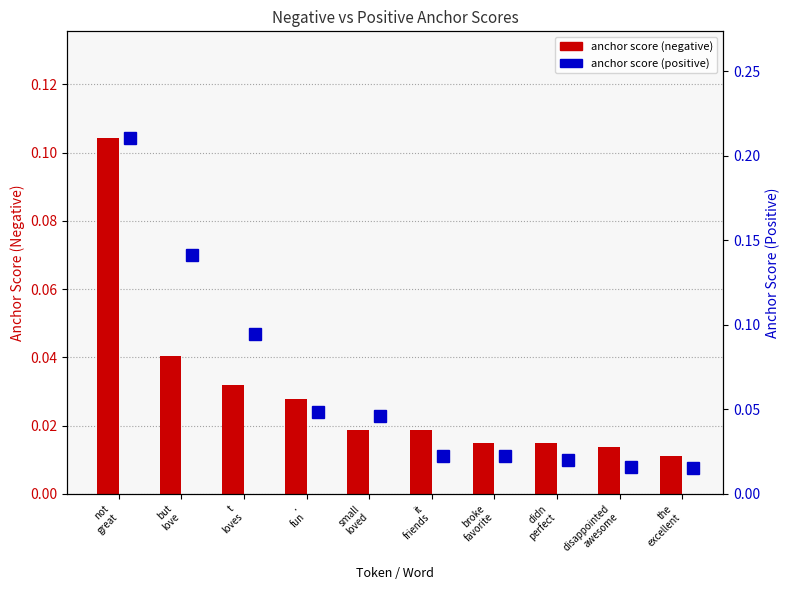

Is it true that anchor score (negative) equals 0.0 at the
excellent?

False